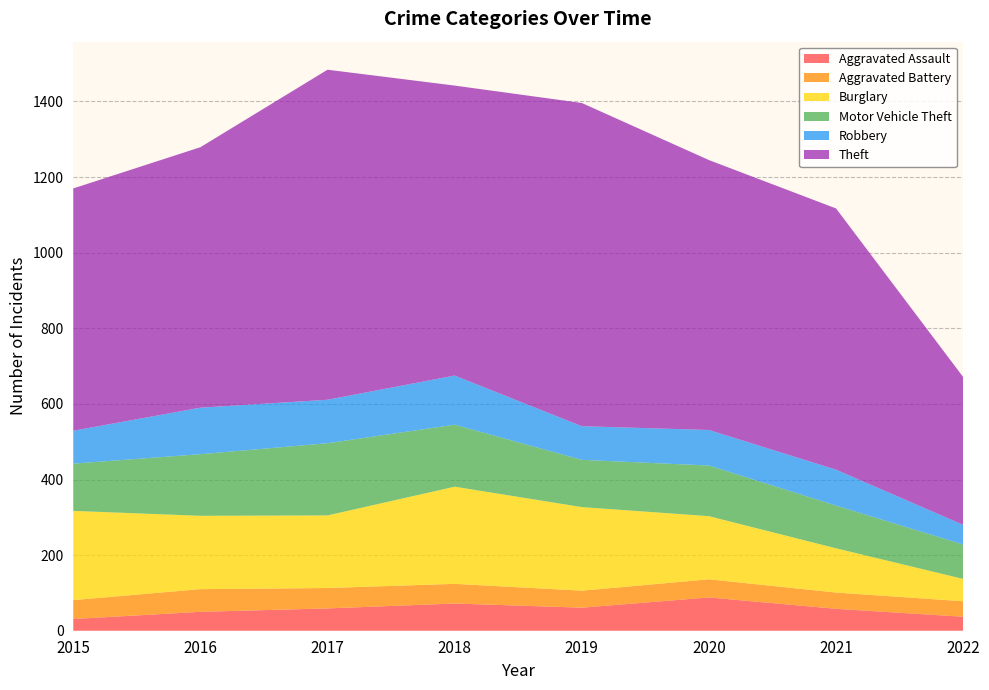

Reading right to left, extract all data points from this chart.

Aggravated Assault: 37	58	88	61	72	59	50	31
Aggravated Battery: 41	43	48	45	52	54	60	50
Burglary: 59	117	167	221	257	192	194	236
Motor Vehicle Theft: 91	113	134	125	164	191	163	125
Robbery: 52	95	94	89	130	115	123	87
Theft: 391	691	714	855	767	873	689	641